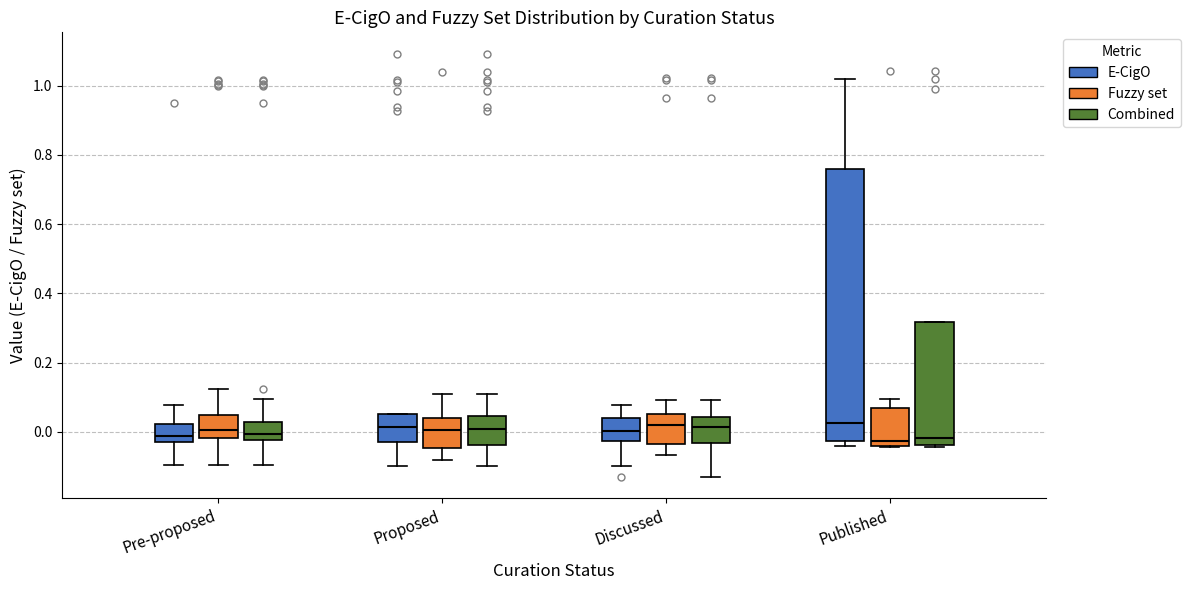

Reading left to right, transcribe this box plot: for each box, give where its median line is, the range the box spans, and where its two whiskers end, as read against the y-axis. The values are not printed on the chart, so give them approximately, as read against the axis.

Pre-proposed (E-CigO): median -0.02 (just above the box's lower edge), box -0.02 to 0.02, whiskers -0.10 to 0.08
Pre-proposed (Fuzzy set): median 0.00, box -0.02 to 0.04, whiskers -0.10 to 0.12
Pre-proposed (Combined): median 0.00, box -0.02 to 0.02, whiskers -0.10 to 0.10
Proposed (E-CigO): median 0.02, box -0.02 to 0.06, whiskers -0.10 to 0.06
Proposed (Fuzzy set): median 0.00, box -0.04 to 0.04, whiskers -0.08 to 0.10
Proposed (Combined): median 0.00, box -0.04 to 0.04, whiskers -0.10 to 0.10
Discussed (E-CigO): median 0.00, box -0.02 to 0.04, whiskers -0.10 to 0.08
Discussed (Fuzzy set): median 0.02, box -0.04 to 0.06, whiskers -0.06 to 0.10
Discussed (Combined): median 0.02, box -0.04 to 0.04, whiskers -0.14 to 0.10
Published (E-CigO): median 0.02, box -0.02 to 0.76, whiskers -0.04 to 1.02
Published (Fuzzy set): median -0.02, box -0.04 to 0.06, whiskers -0.04 to 0.10
Published (Combined): median -0.02, box -0.04 to 0.32, whiskers -0.04 (just below the box's lower edge) to 0.32